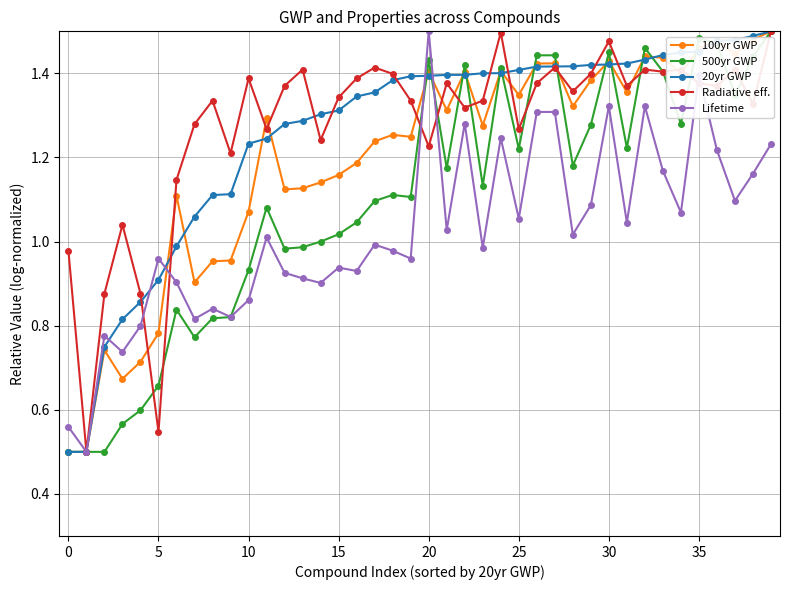

What are all the series names shown in the legend?

100yr GWP, 500yr GWP, 20yr GWP, Radiative eff., Lifetime